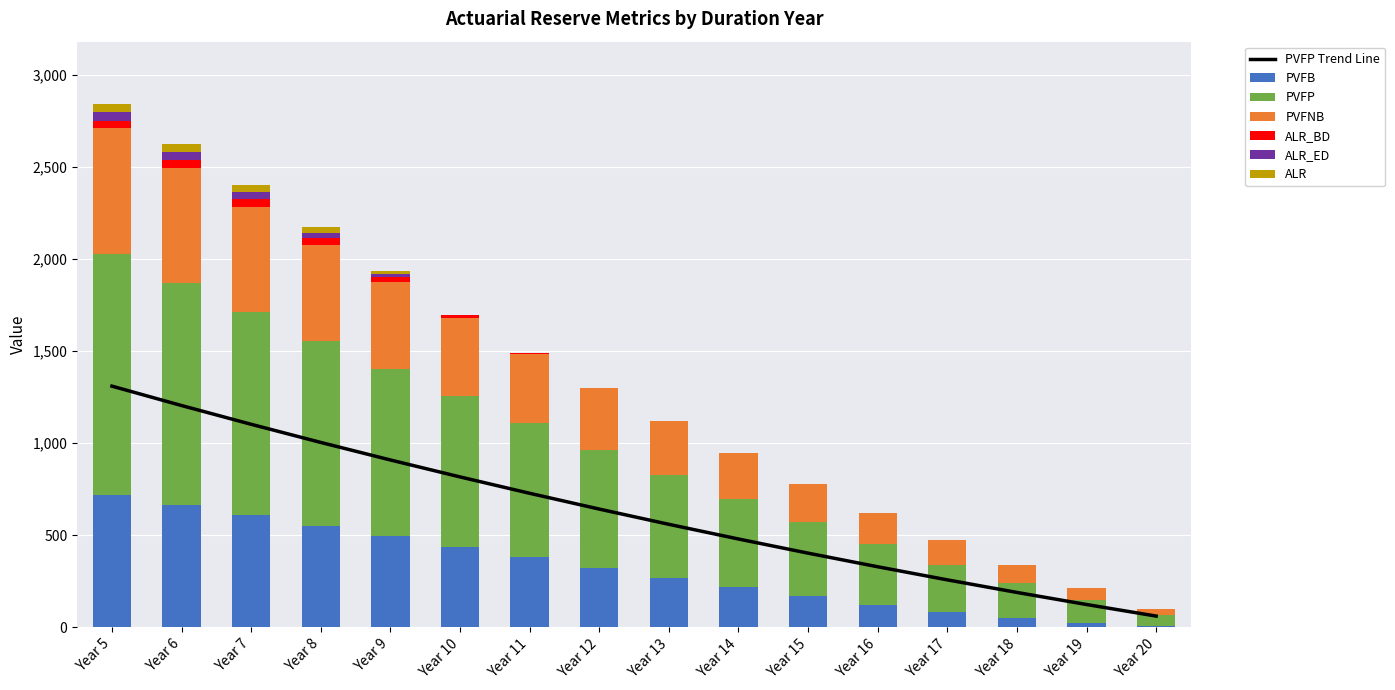

What is the average value of the ALR series?

10.7